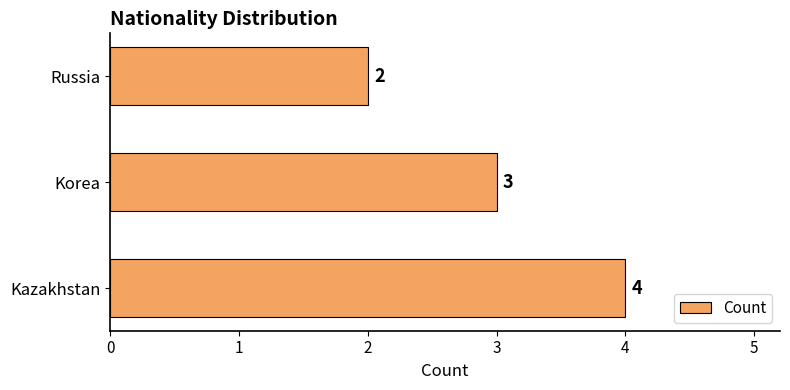

True or false: the data shows 6 at Kazakhstan.

False